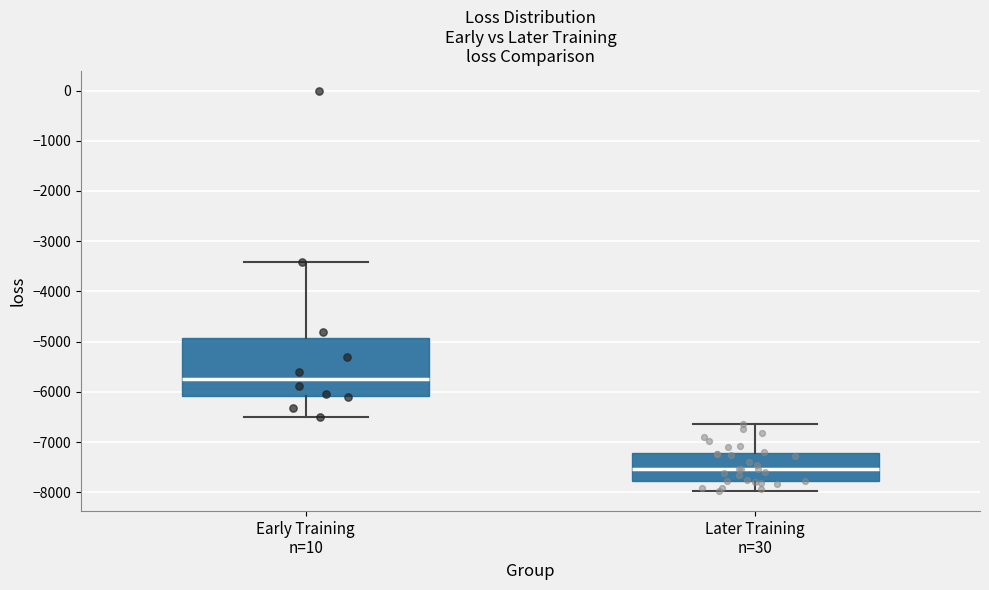

Where is the lower edge of the box for Later Training n=30 on the y-axis? The values are not printed on the chart, so give them approximately, as read against the axis.

-7800